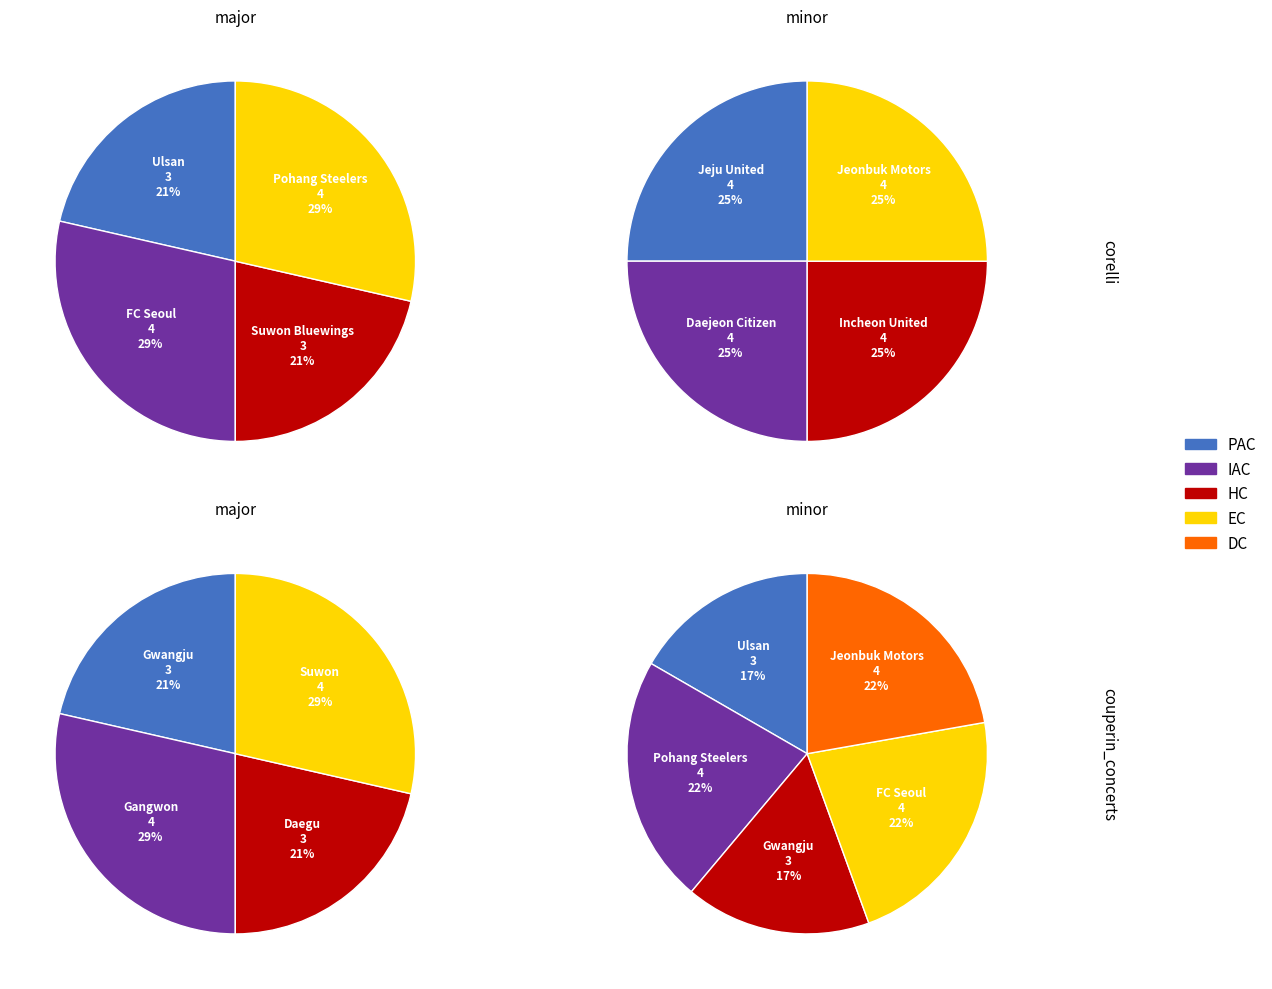

Does any single category account for the majority?

No